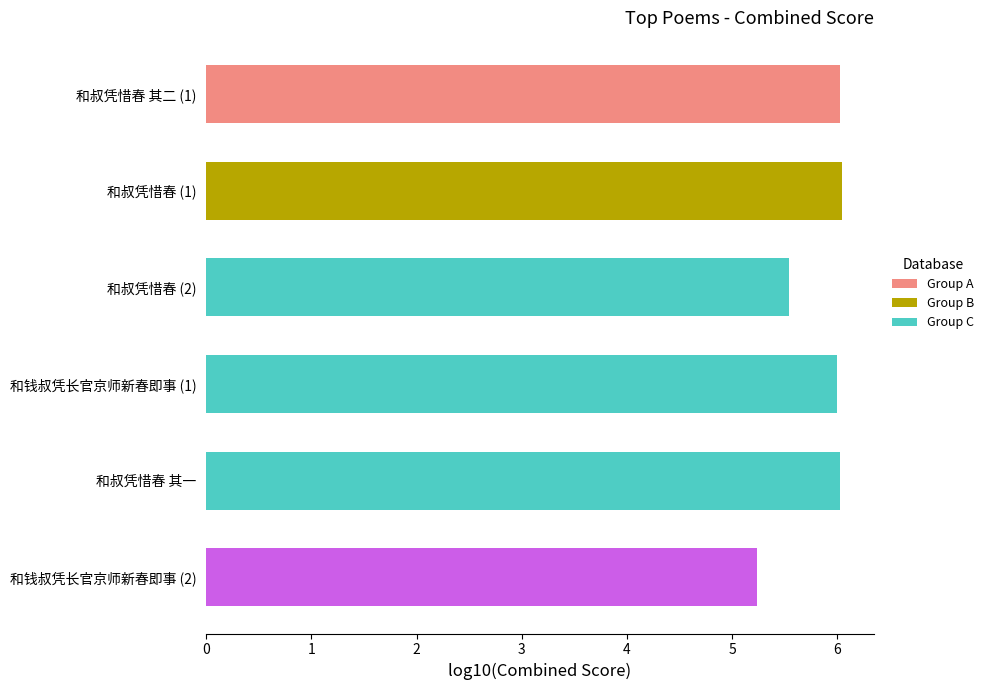

Reading top to bottom, extract all data points from this chart.

6.0	6.0	5.5	6.0	6.0	5.2